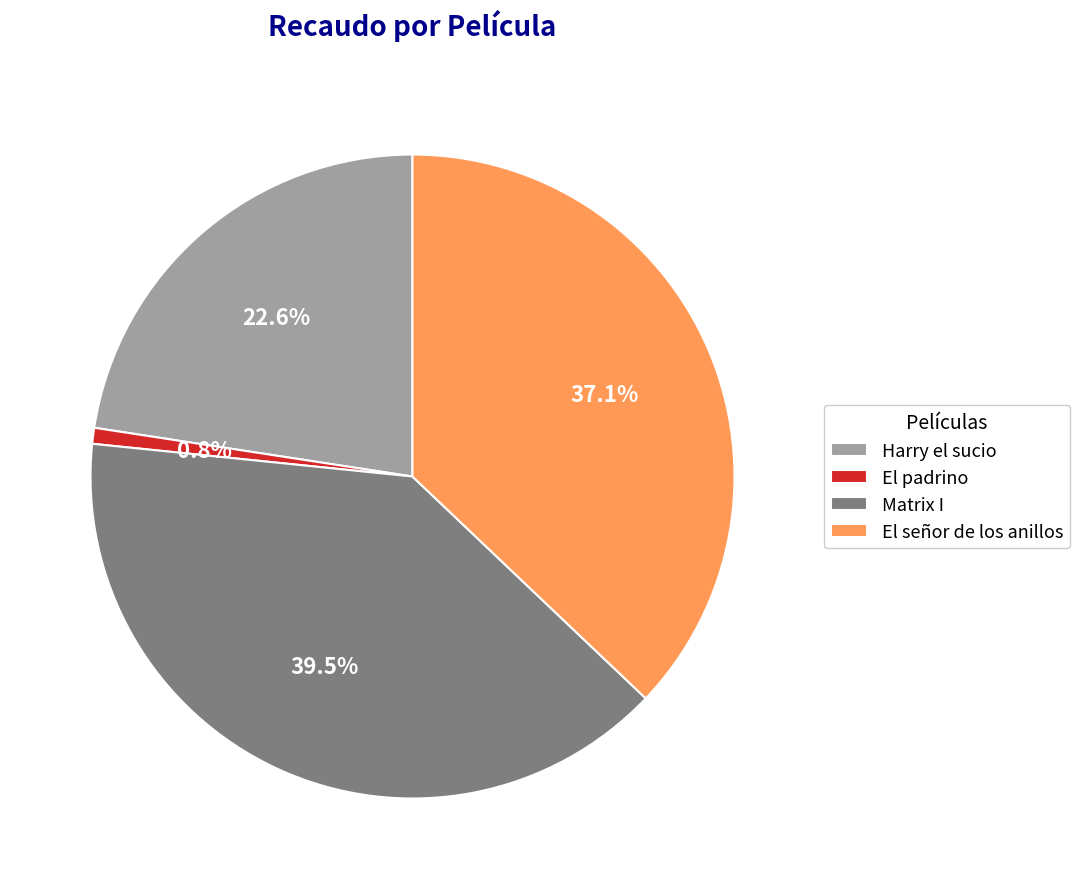

Is it true that El señor de los anillos is 25% of the pie?

False